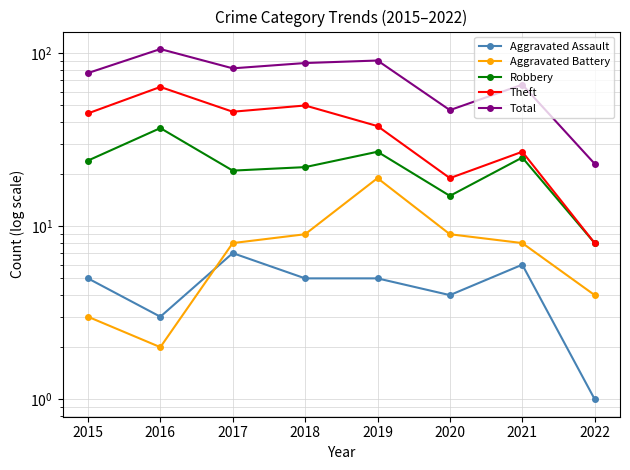

Where does the Total series first go above 82?

2016